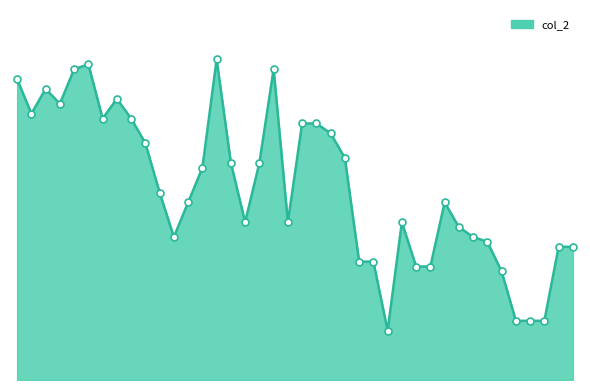

Is this an area chart (filled region under the line)?

Yes